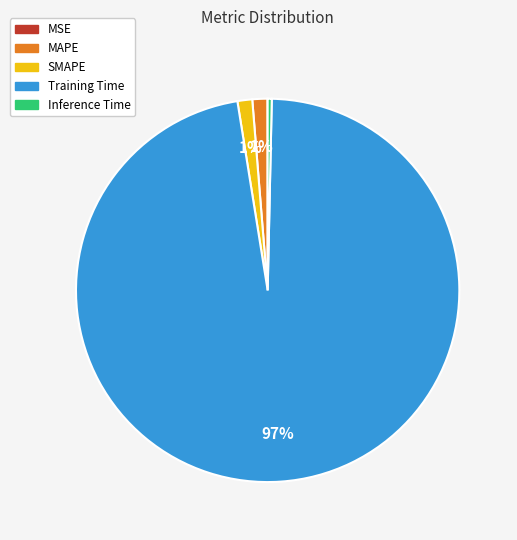

The Training Time slice represents 97% of the pie. True or false?

True